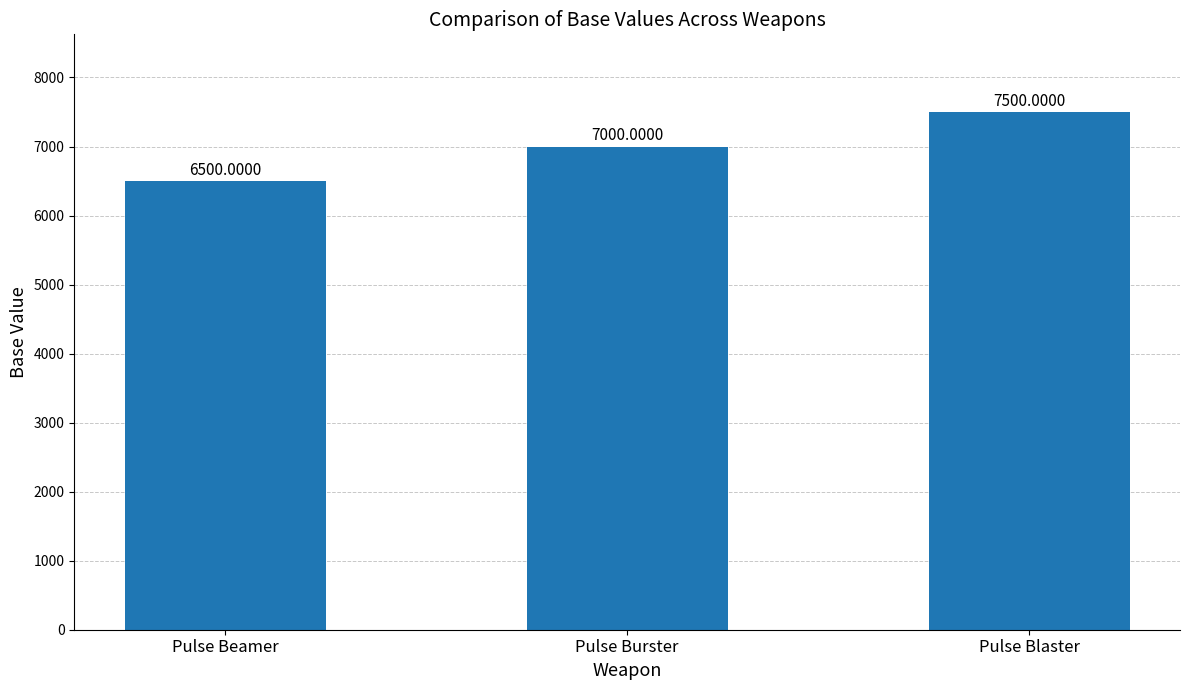

The value at Pulse Burster is 7000. True or false?

True